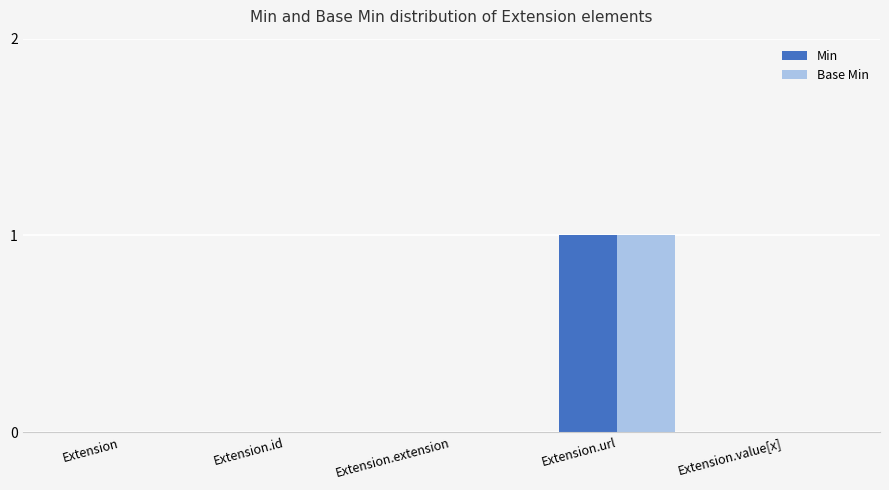

The value of Base Min at Extension.id is 0. True or false?

True